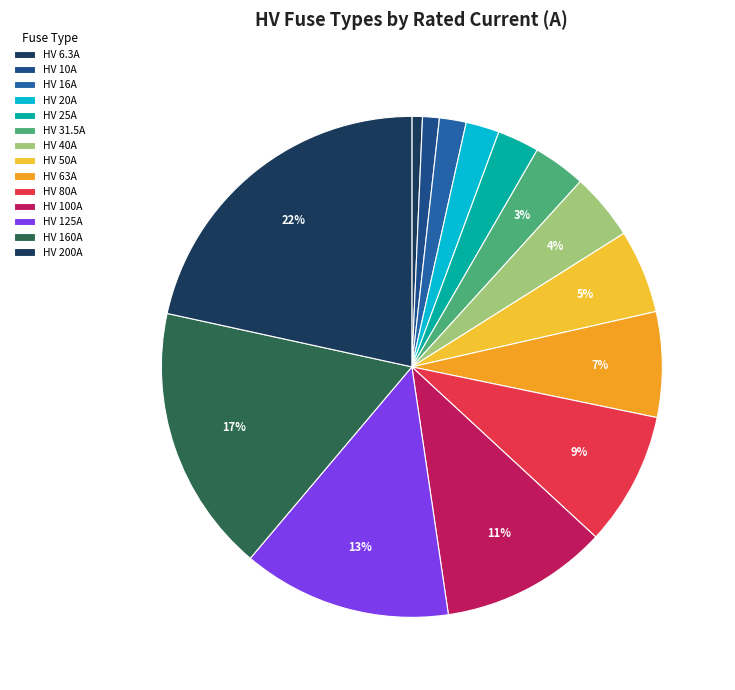

To the nearest percent, what percentage of the pie is HV 25A?

3%